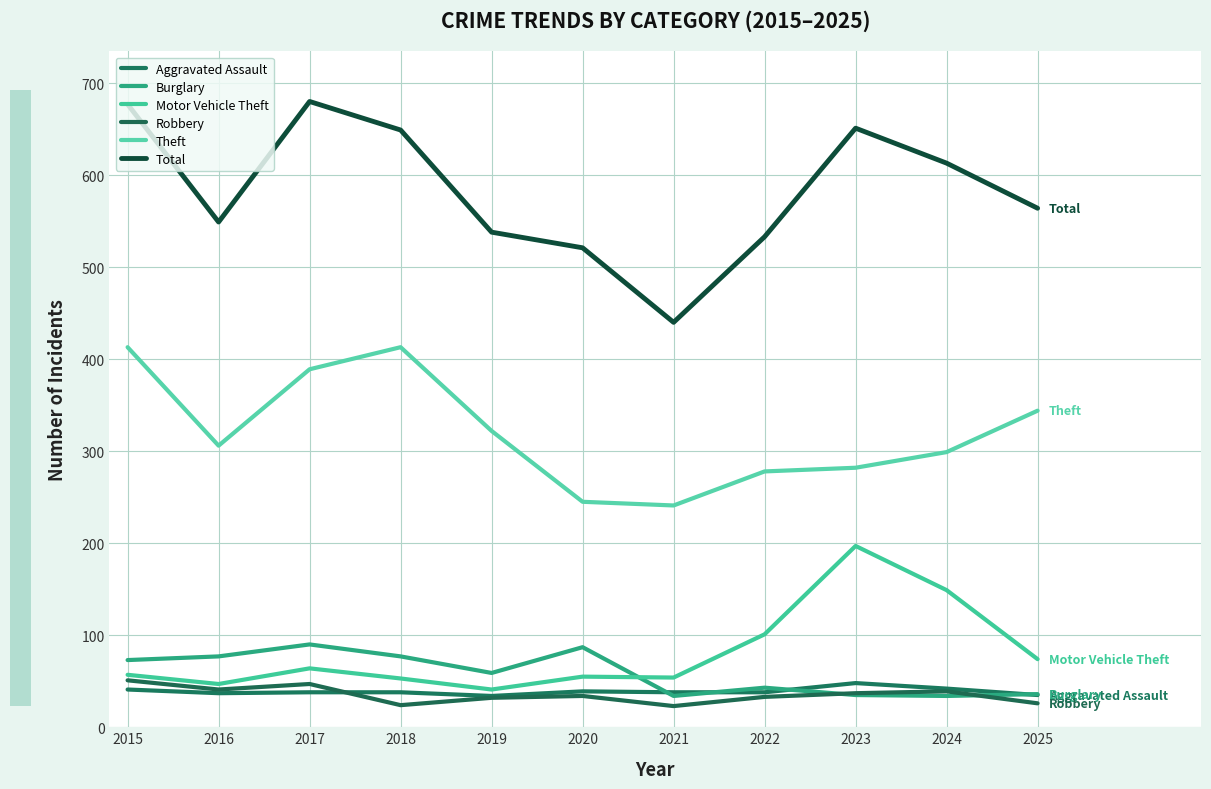

What is the minimum value shown in the chart?

23